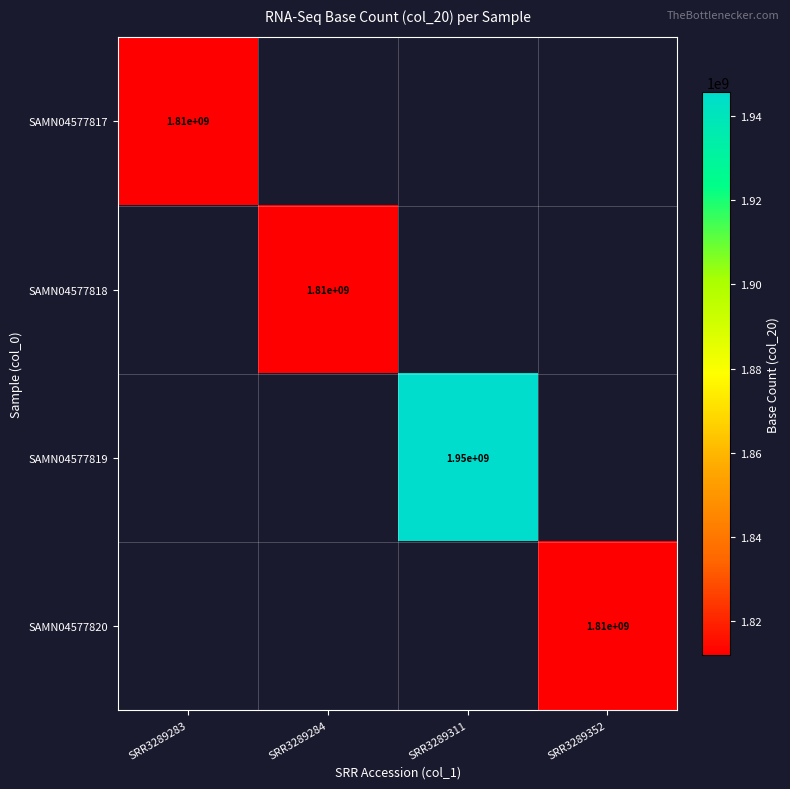

True or false: SAMN04577817 has a value of 876651743 at SRR3289283.

False